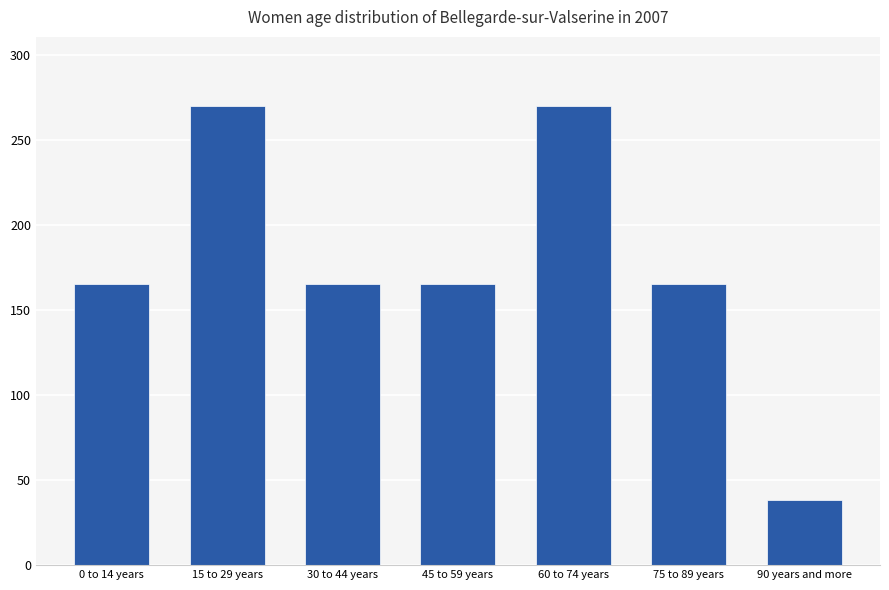

What is the label of the 4th bar from the left?

45 to 59 years